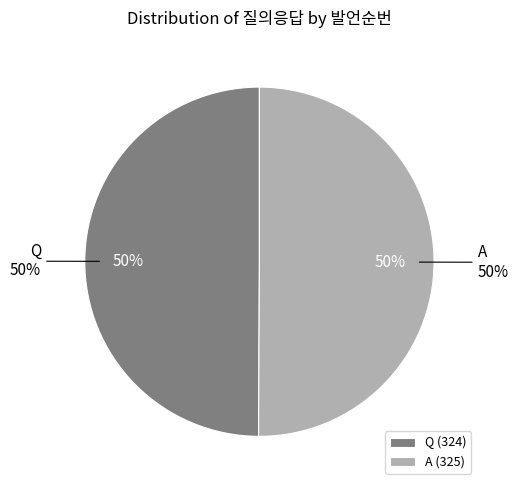

Does A account for over 50% of the chart?

Yes